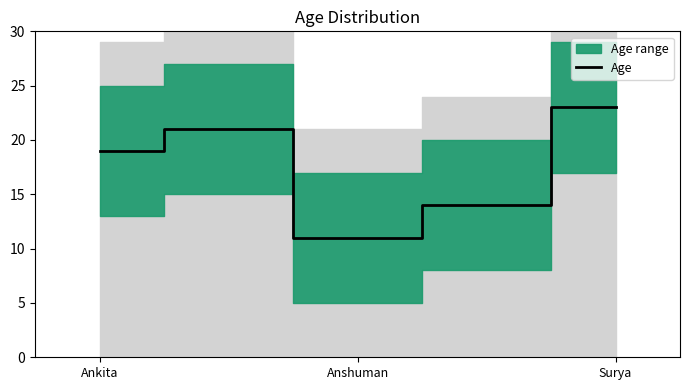

The value of Age at Surya is 23. True or false?

True